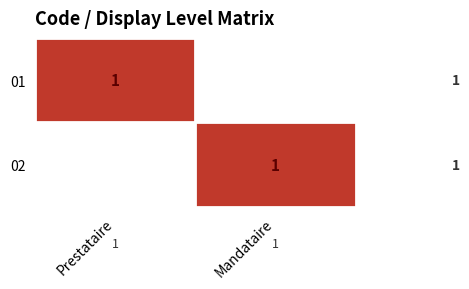

True or false: 01 has a value of 1 at Prestataire.

True